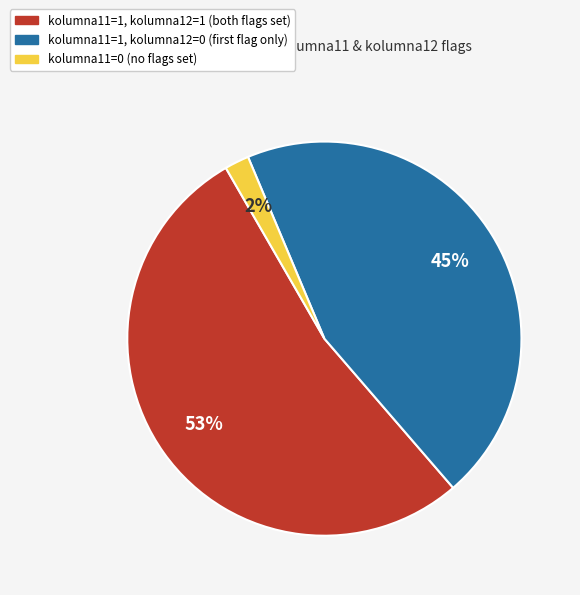

Which slice is the smallest?

kolumna11=0 (no flags set)